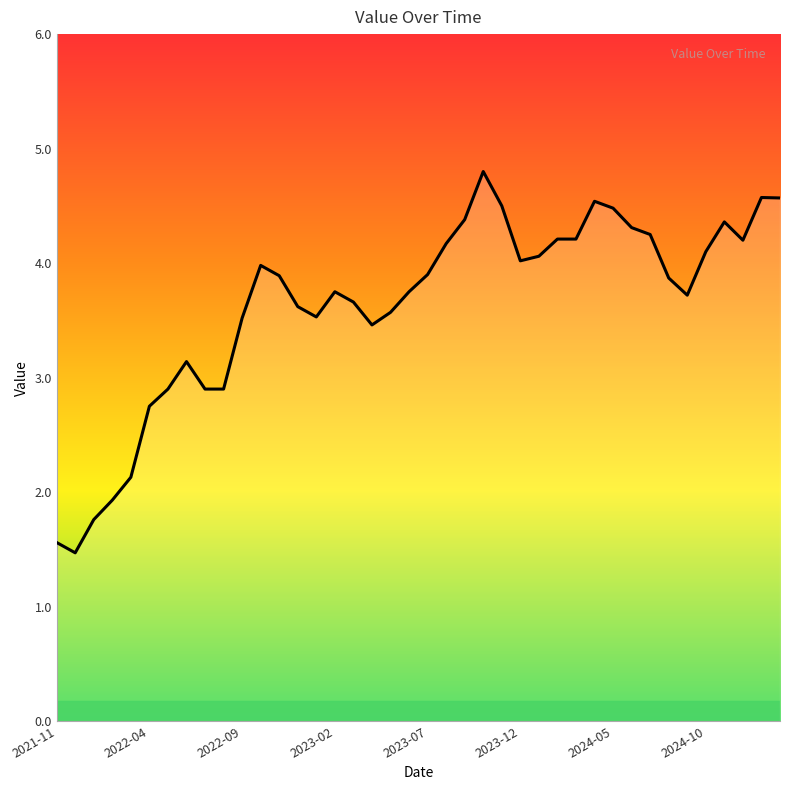

What is the maximum value shown in the chart?

4.8